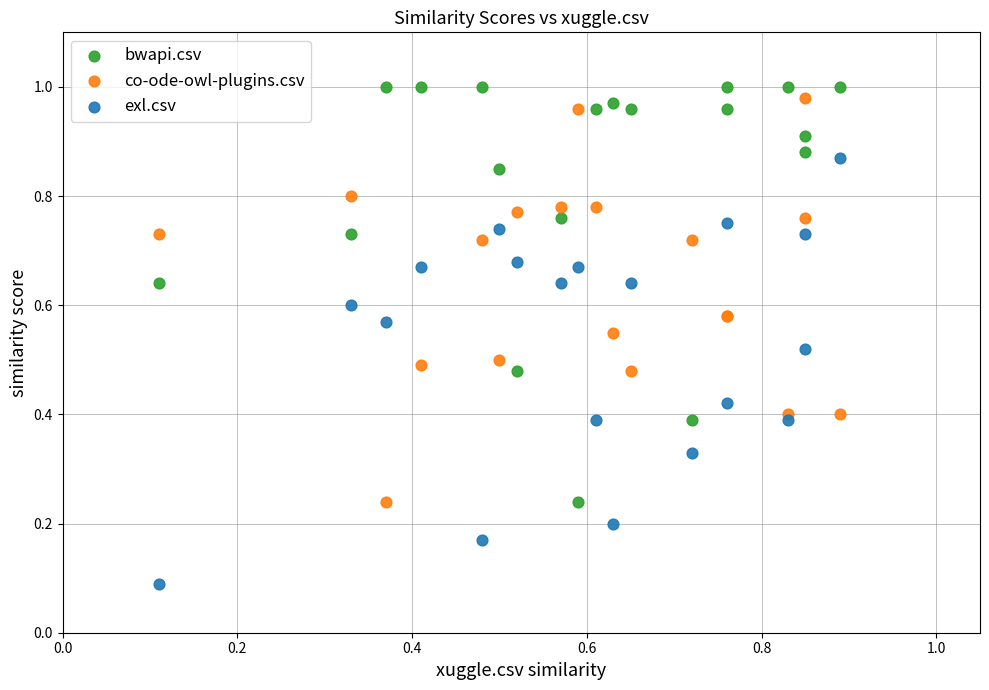

Which series contains the lowest Y value?

exl.csv